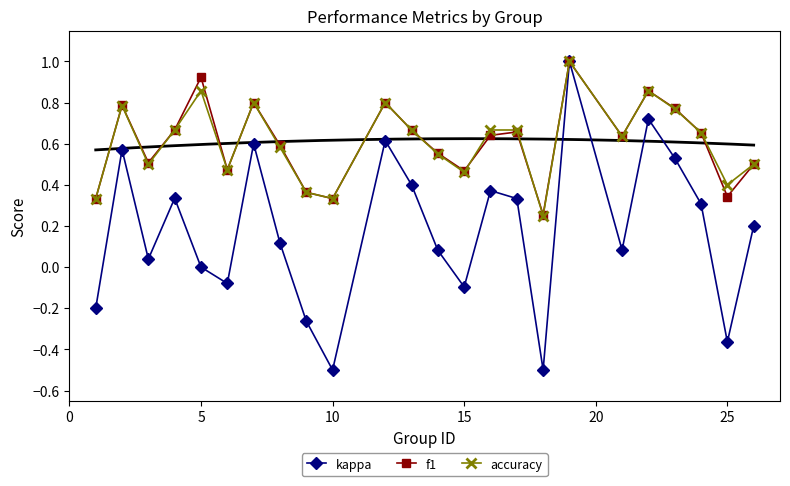

At how many categories does at least one series exceed 0?

24